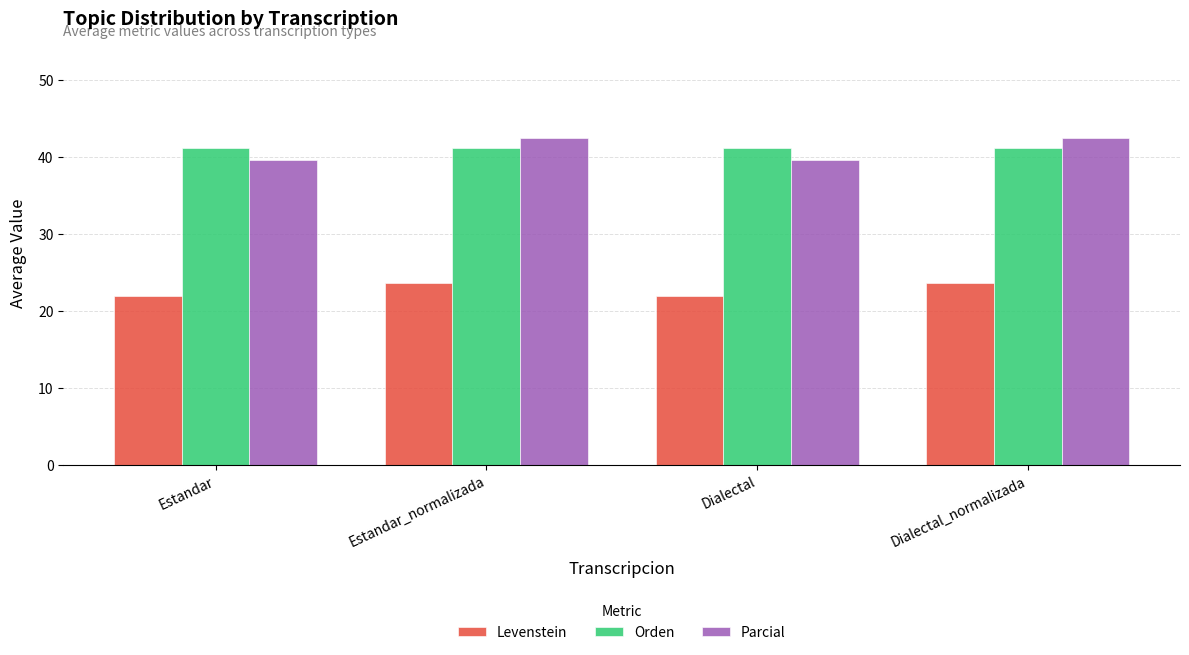

Count the number of categories in the chart.

4